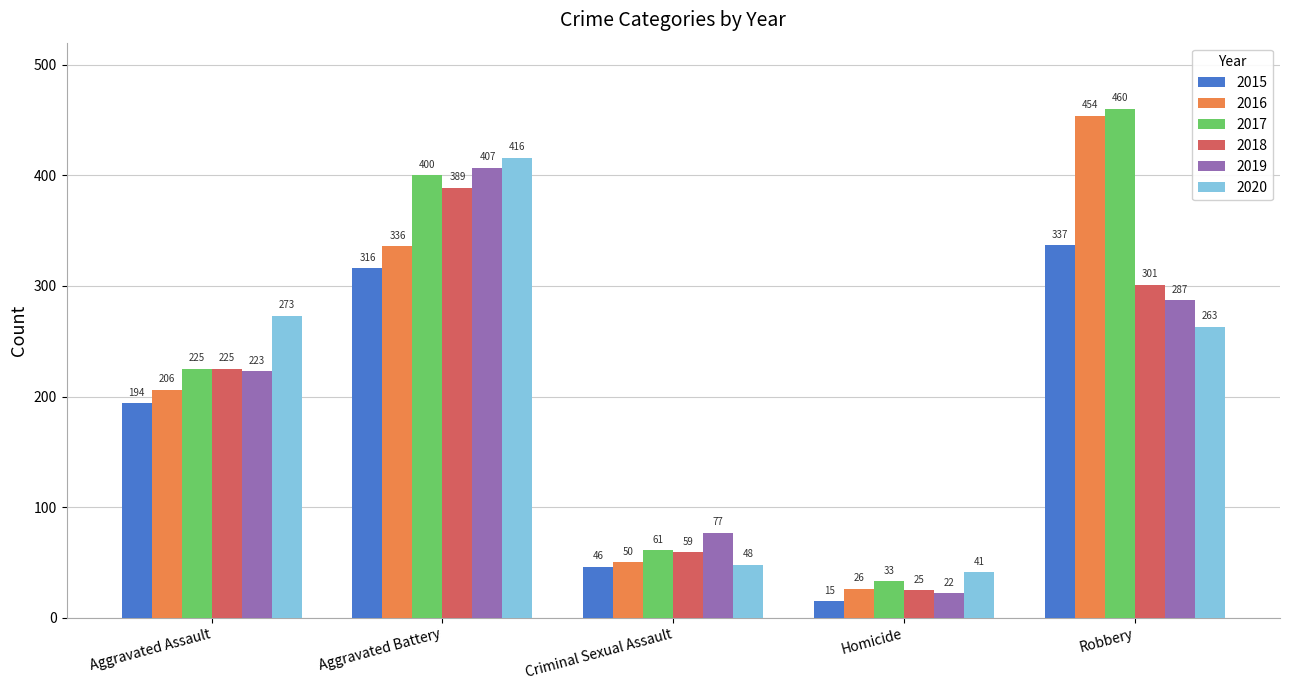

What is the sum of the 2018 values at Aggravated Assault and Criminal Sexual Assault?

284